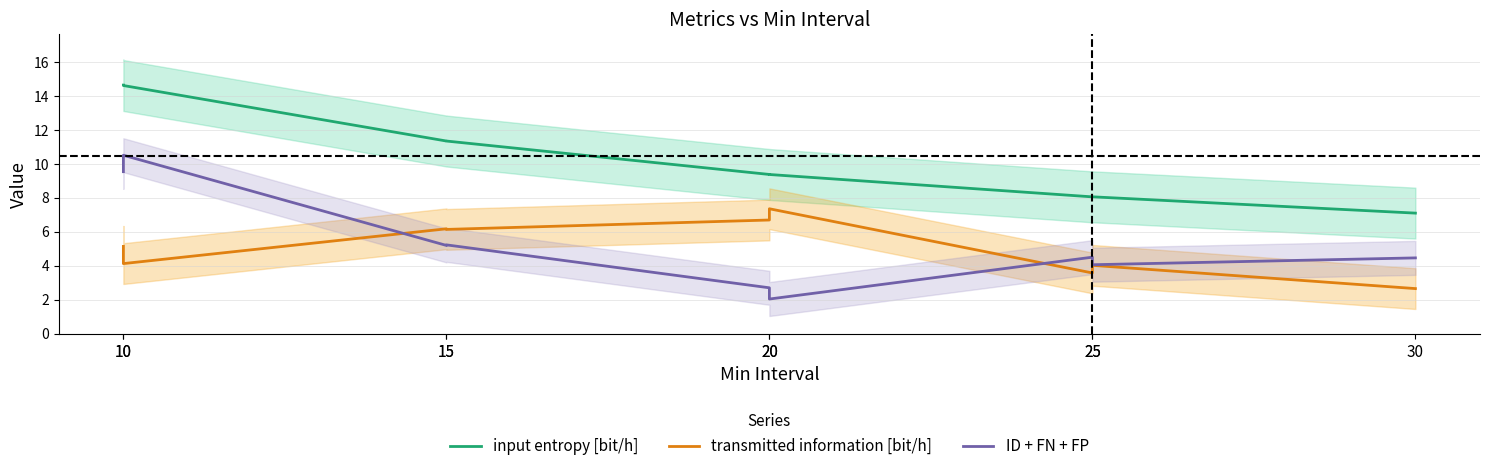

Is the value of transmitted information [bit/h] at 30 greater than the value of ID + FN + FP at 10?

No